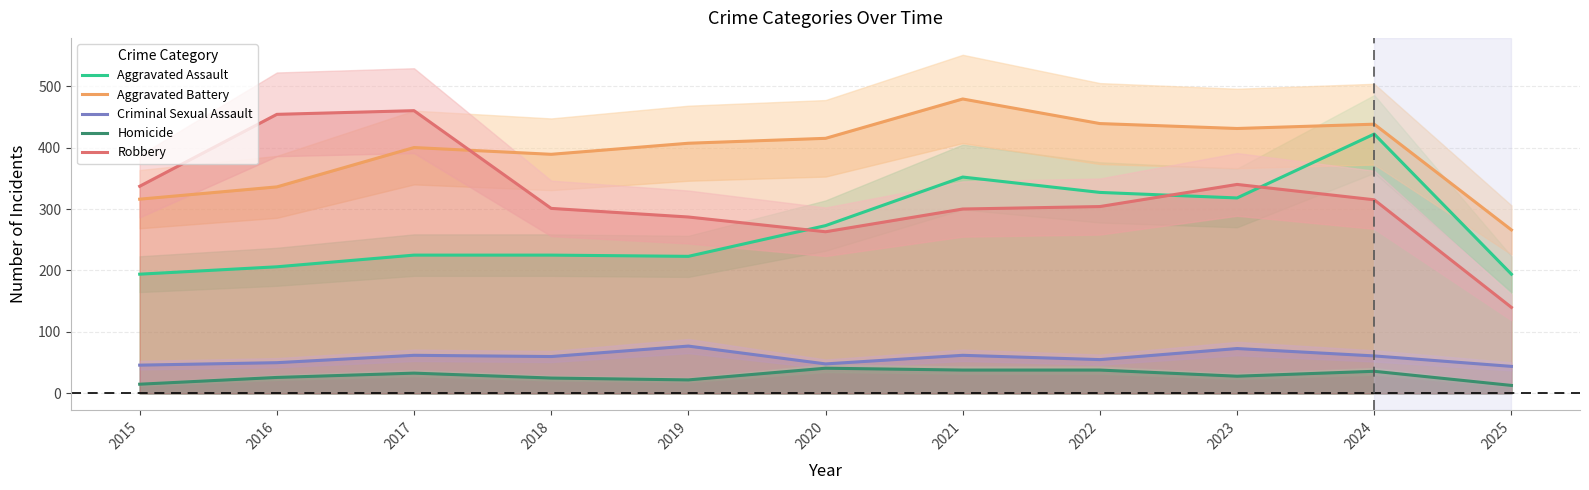

In Aggravated Battery, how many points are lower than both neighbors (excluding endpoints)?

2